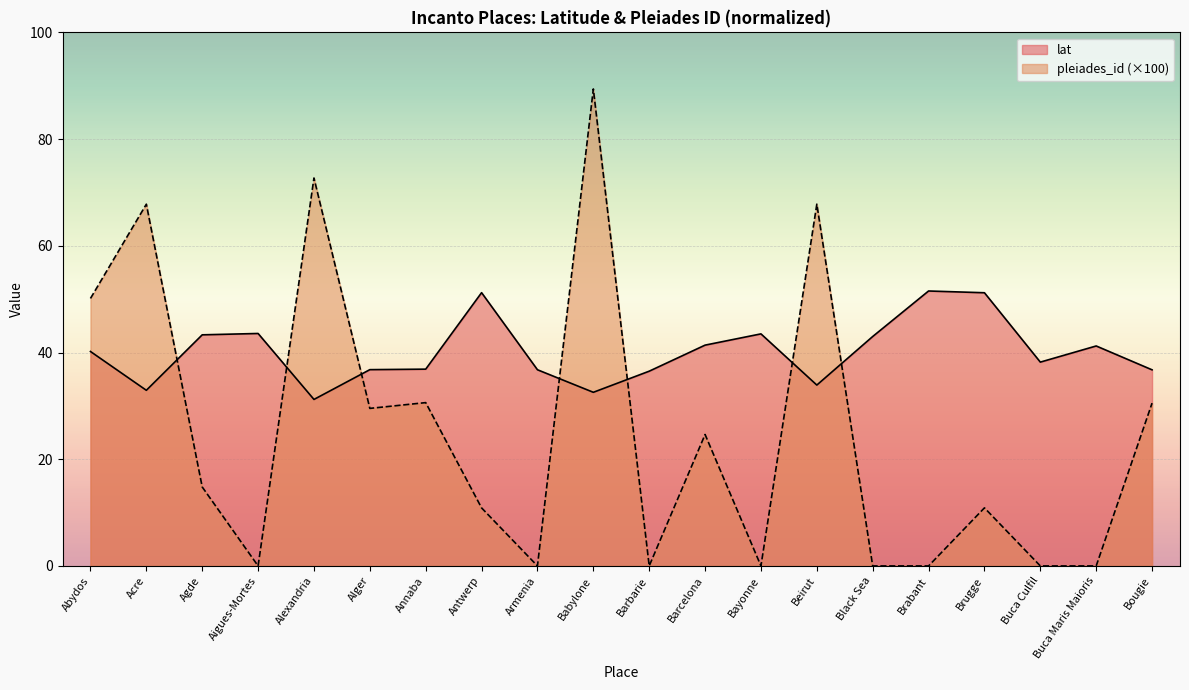

What is the difference between the pleiades_id_norm values at Bougie and Antwerp?

19.6